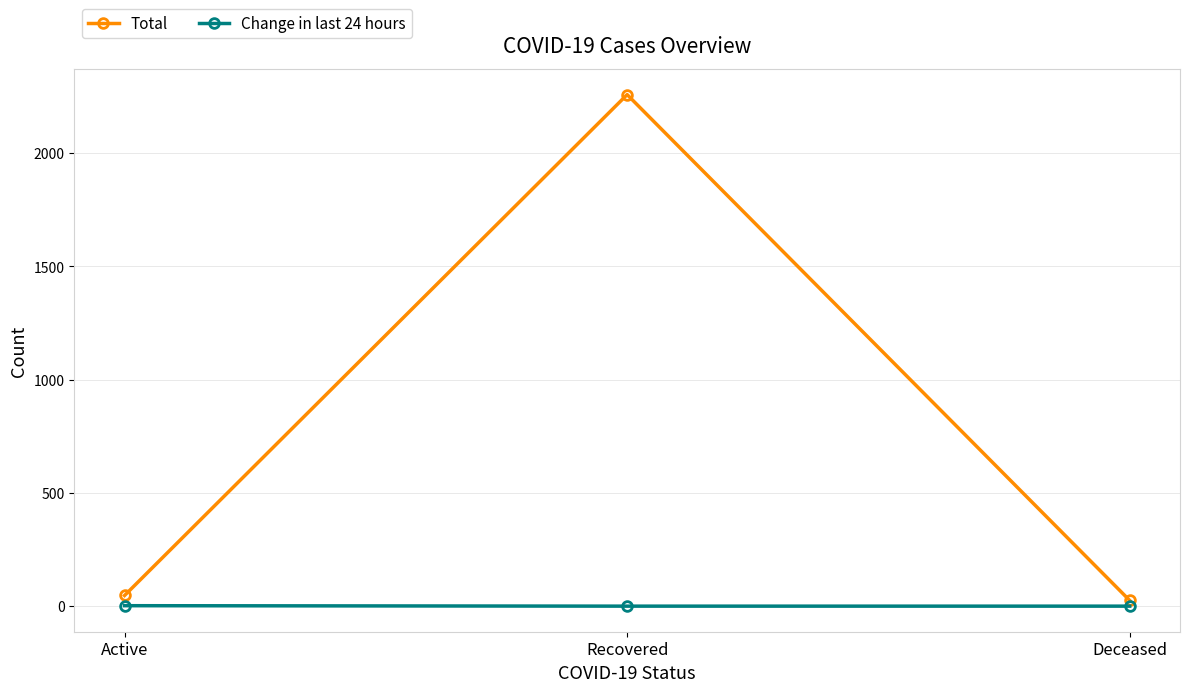

Does the chart display data point markers on the line(s)?

Yes